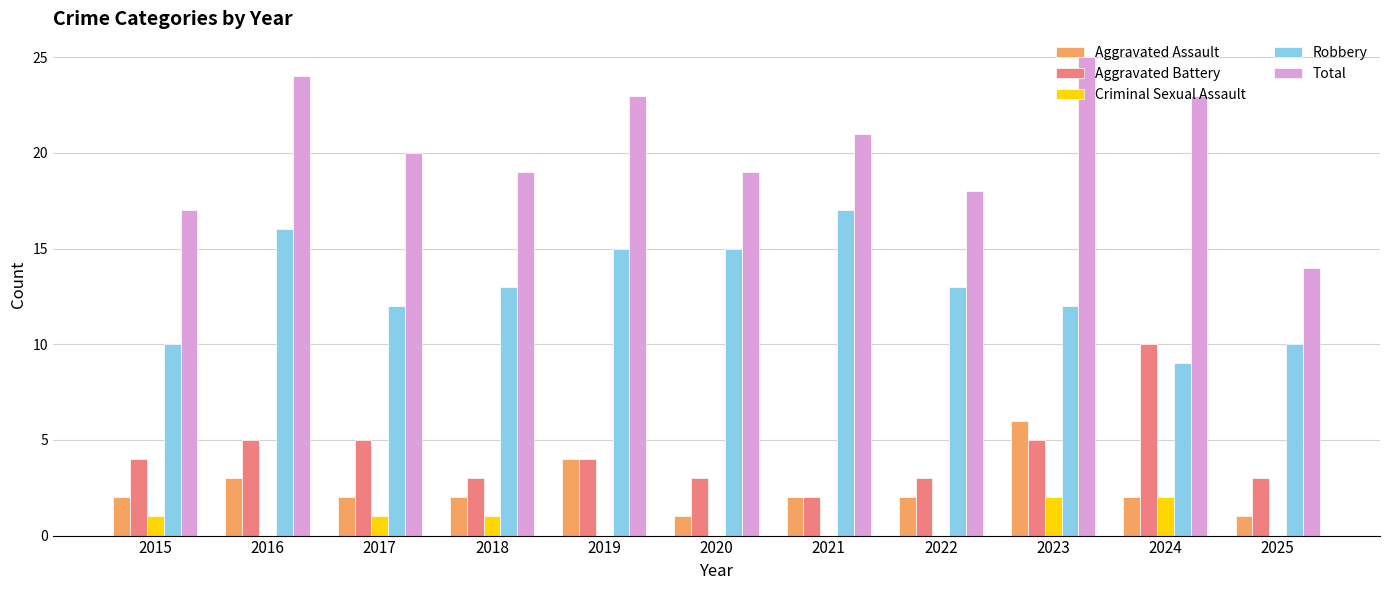

What is the approximate value of Criminal Sexual Assault at 2015?

1